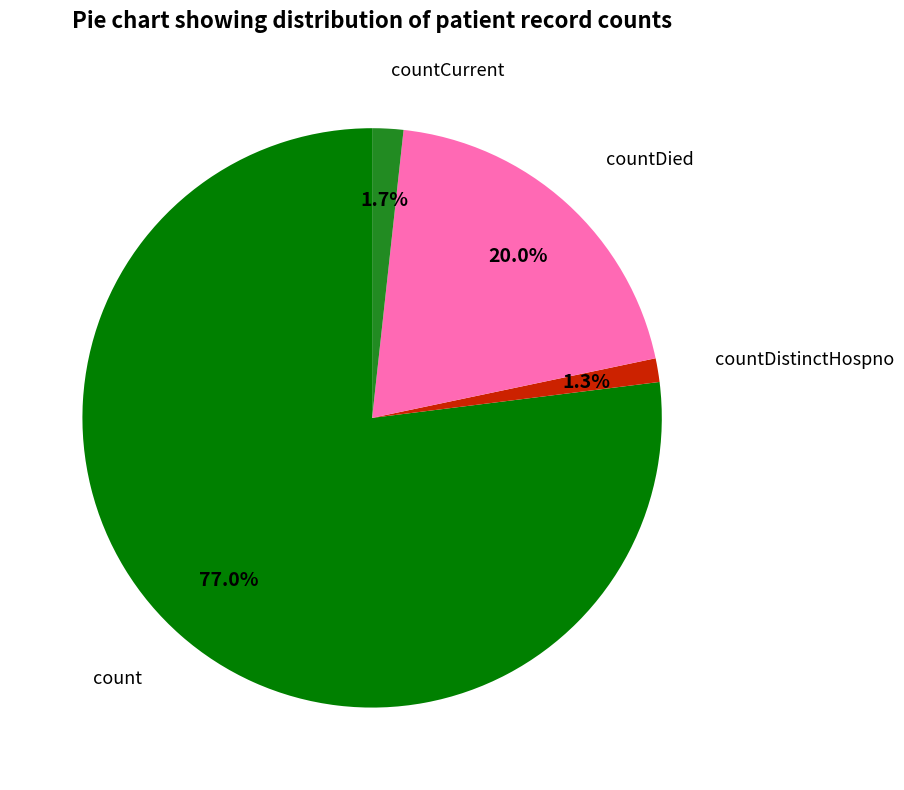

Is there a majority slice in this chart?

Yes